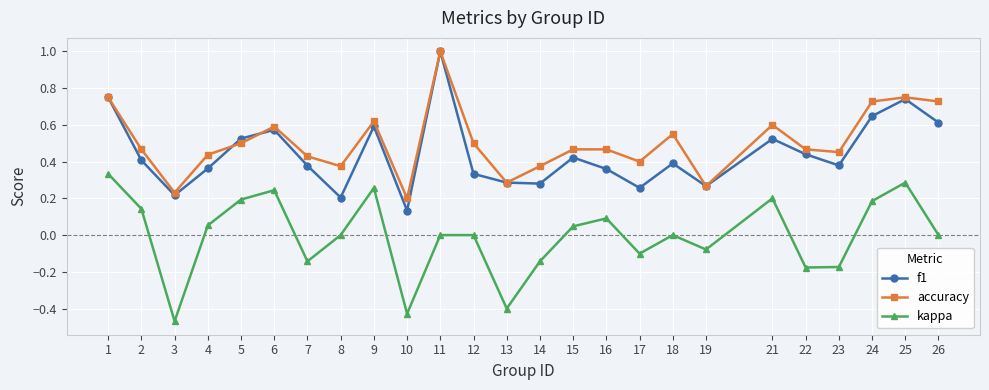

True or false: f1 and kappa cross at least once.

False